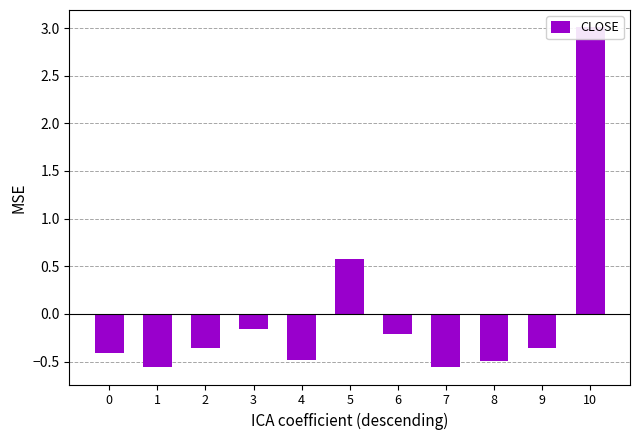

The chart shows a value of -0.1 at 3. True or false?

False